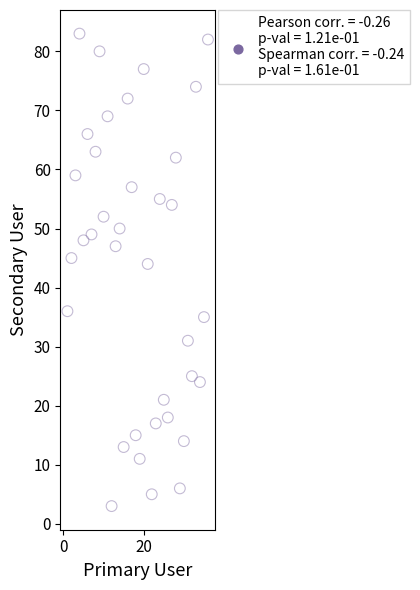

What Y value in the scatter plot is closest to 43?

44